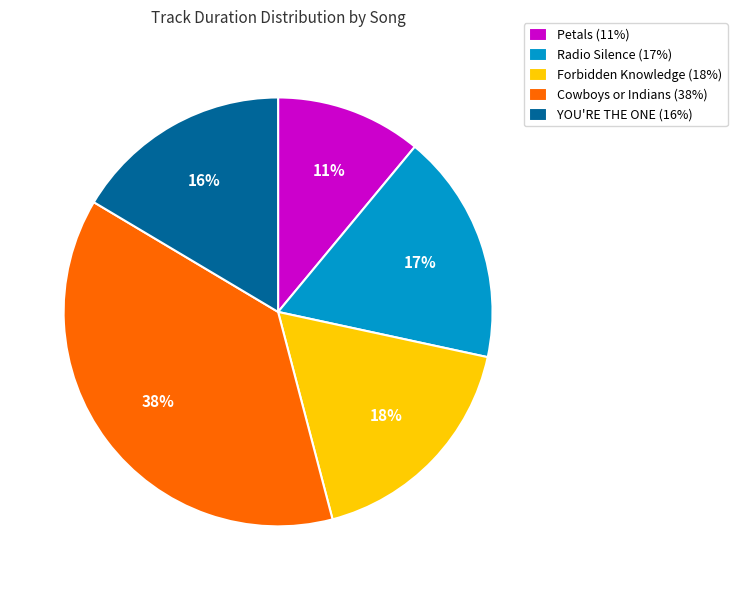

What percentage is the Forbidden Knowledge slice, to the nearest percent?

18%